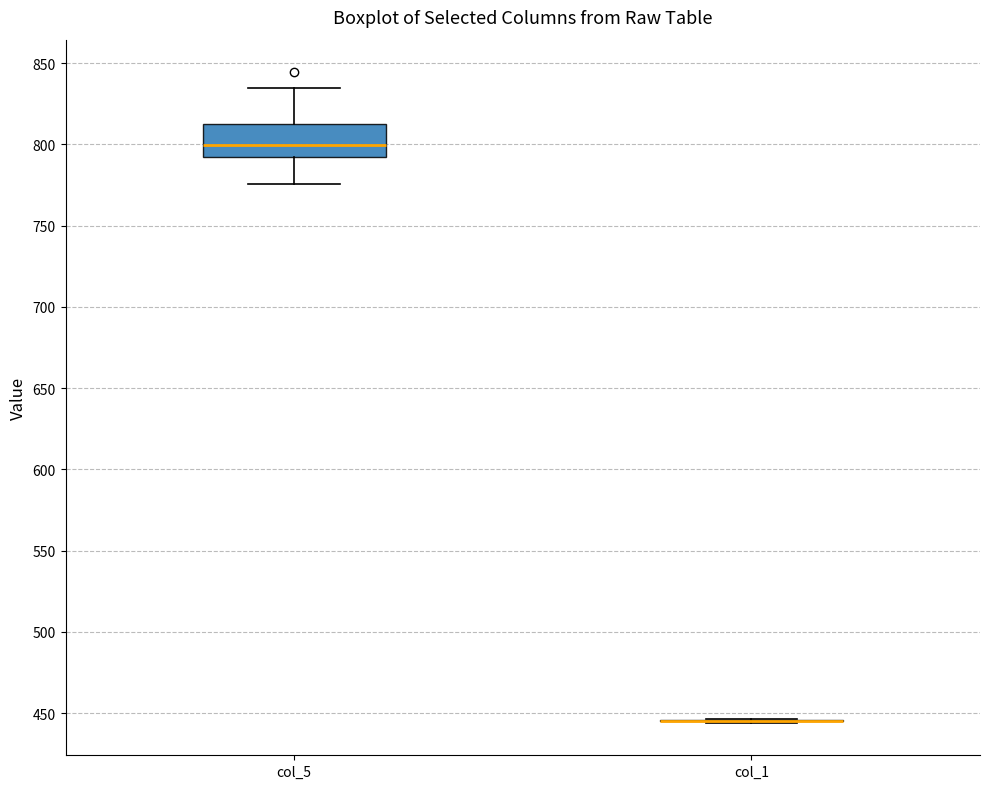

Reading left to right, read every box against the y-axis: the position of its median line, the range the box covers, and the ends of its whiskers. The values are not printed on the chart, so give them approximately, as read against the axis.

col_5: median 800, box 790 to 815, whiskers 775 to 835
col_1: box collapsed to a line at 445, whiskers 445 to 445